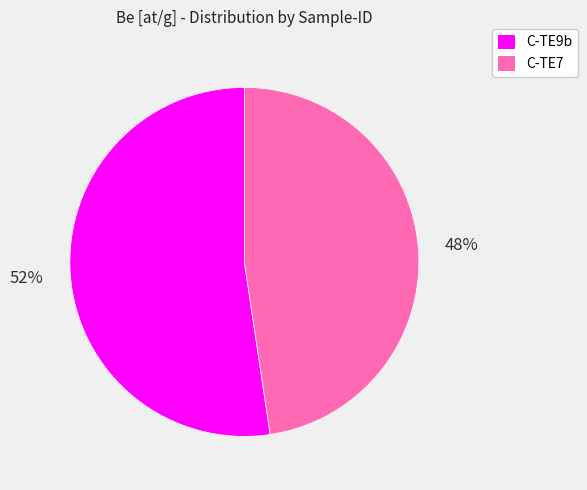

Count the number of slices in the pie.

2